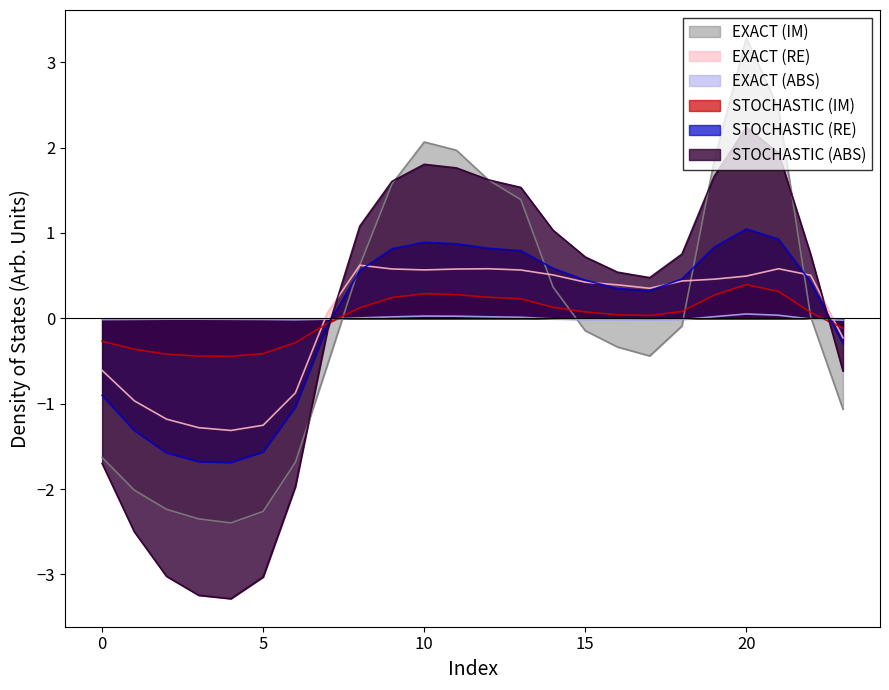

What is the value of the col_5 point at the 11th from the left?

0.6